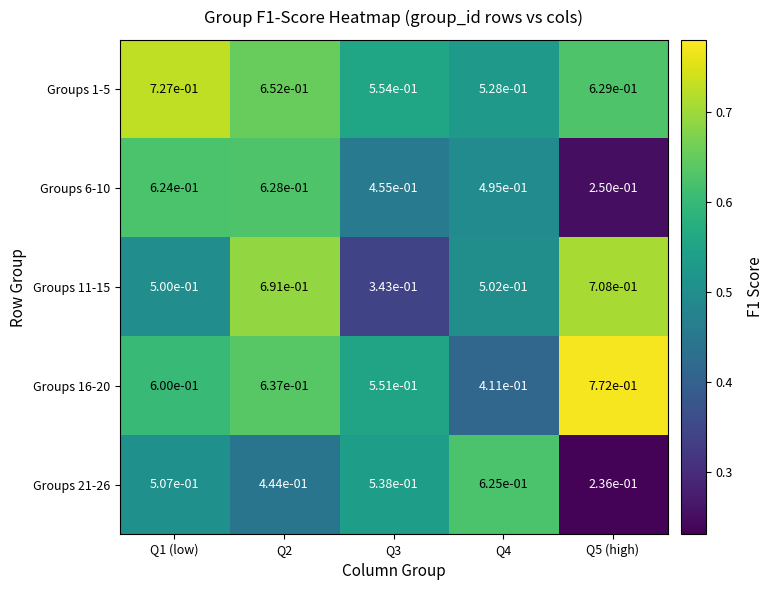

True or false: Groups 6-10 has a value of 0.4 at Q5 (high).

False